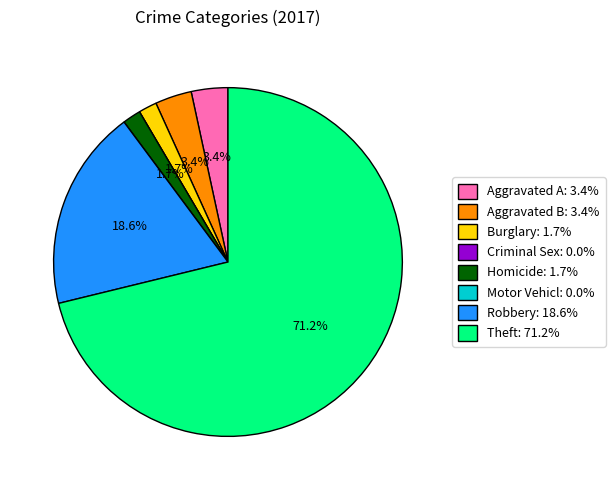

Is there any slice that represents more than half of the pie?

Yes